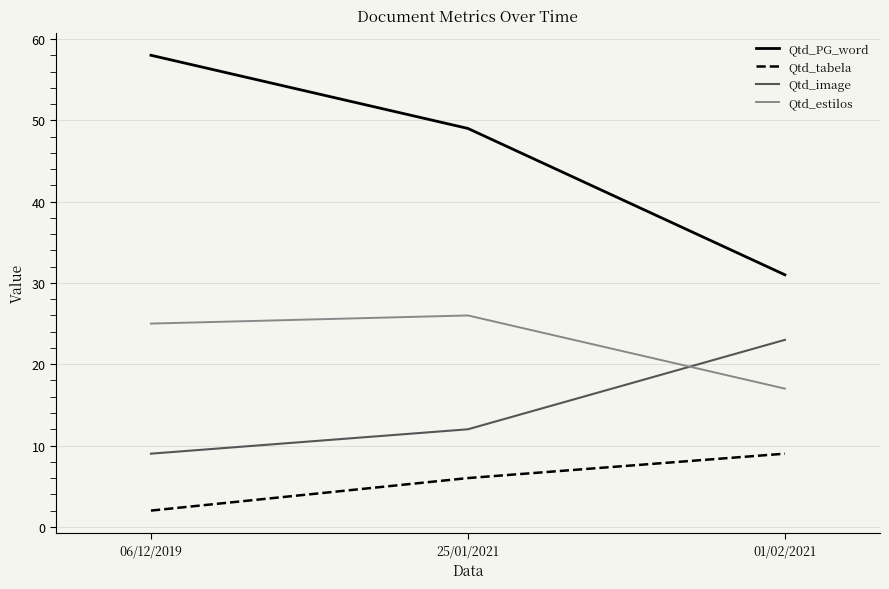

List the series in order of their peak value, lowest first.

Qtd_tabela, Qtd_image, Qtd_estilos, Qtd_PG_word